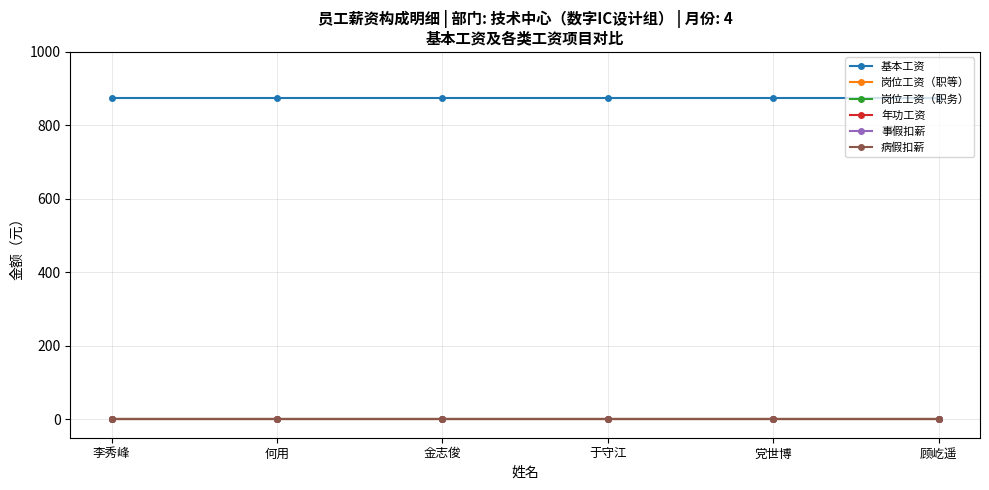

Reading left to right, extract all data points from this chart.

基本工资: 李秀峰=875	何用=875	金志俊=875	于守江=875	党世博=875	顾屹遥=875
岗位工资（职等）: 李秀峰=0	何用=0	金志俊=0	于守江=0	党世博=0	顾屹遥=0
岗位工资（职务）: 李秀峰=0	何用=0	金志俊=0	于守江=0	党世博=0	顾屹遥=0
年功工资: 李秀峰=0	何用=0	金志俊=0	于守江=0	党世博=0	顾屹遥=0
事假扣薪: 李秀峰=0	何用=0	金志俊=0	于守江=0	党世博=0	顾屹遥=0
病假扣薪: 李秀峰=0	何用=0	金志俊=0	于守江=0	党世博=0	顾屹遥=0